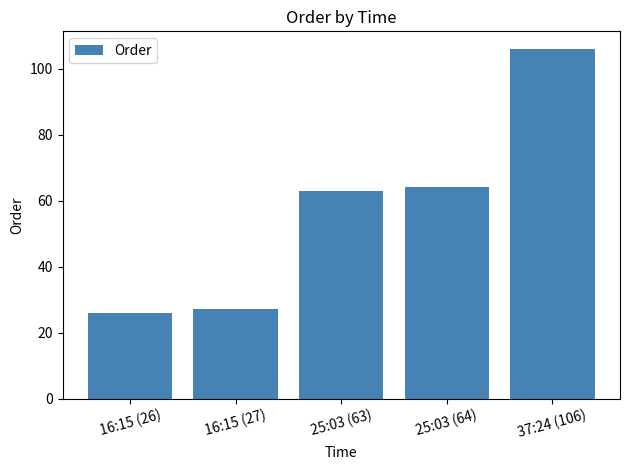

What is the greatest value displayed?

106